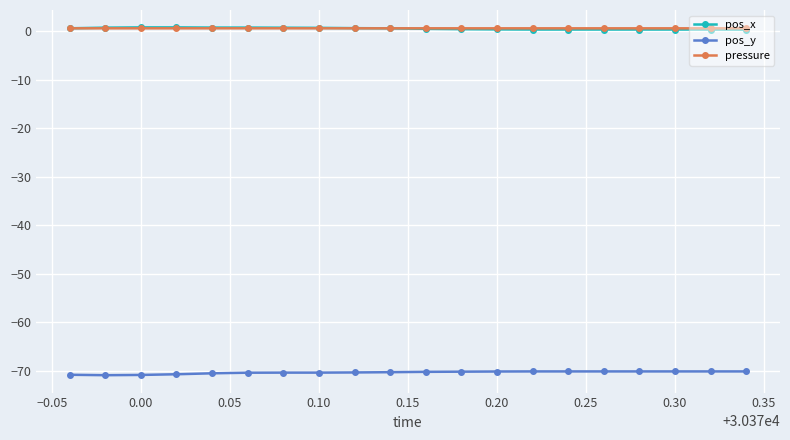

What is the sum of all pos_x values?

10.4